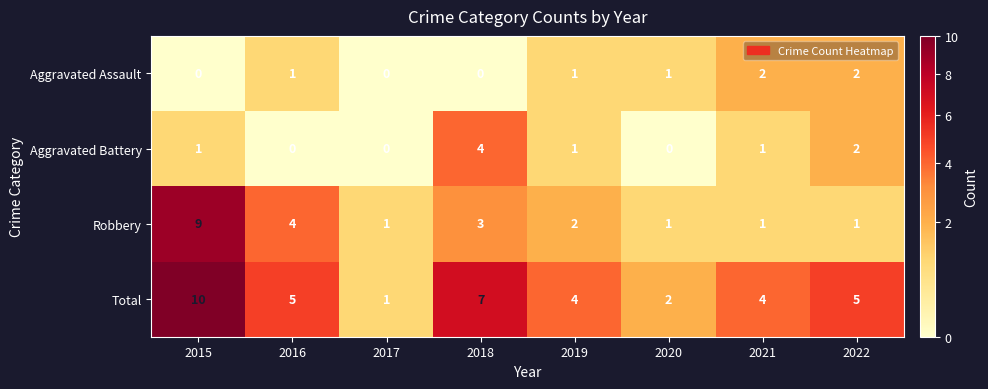

At 2016, list the series in order from largest to smallest.

Total, Robbery, Aggravated Assault, Aggravated Battery